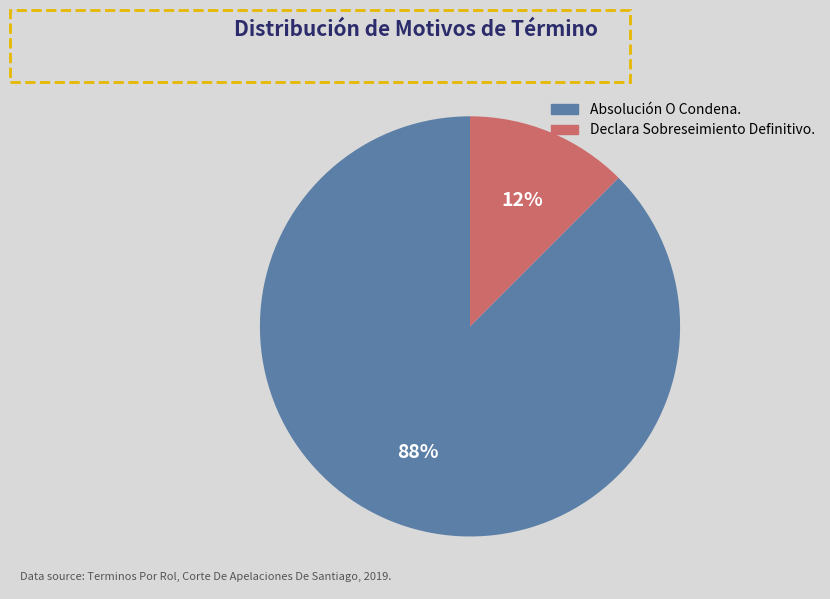

To the nearest percent, what is the combined percentage of Declara Sobreseimiento Definitivo. and Absolución O Condena.?

100%